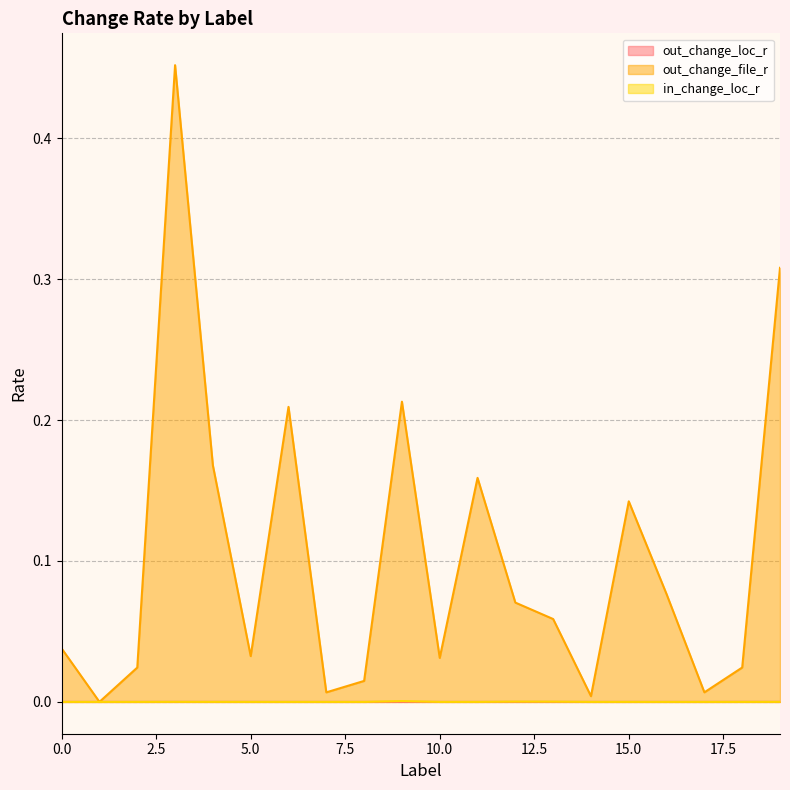

Which series changed the most between 0 and 10?

out_change_file_r